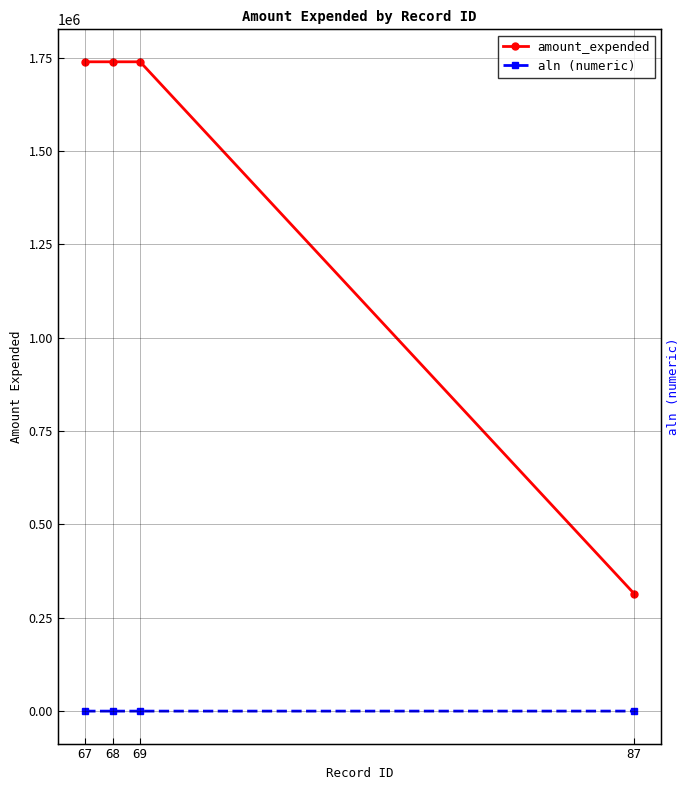

The value of aln (numeric) at 87 is 55.6. True or false?

False